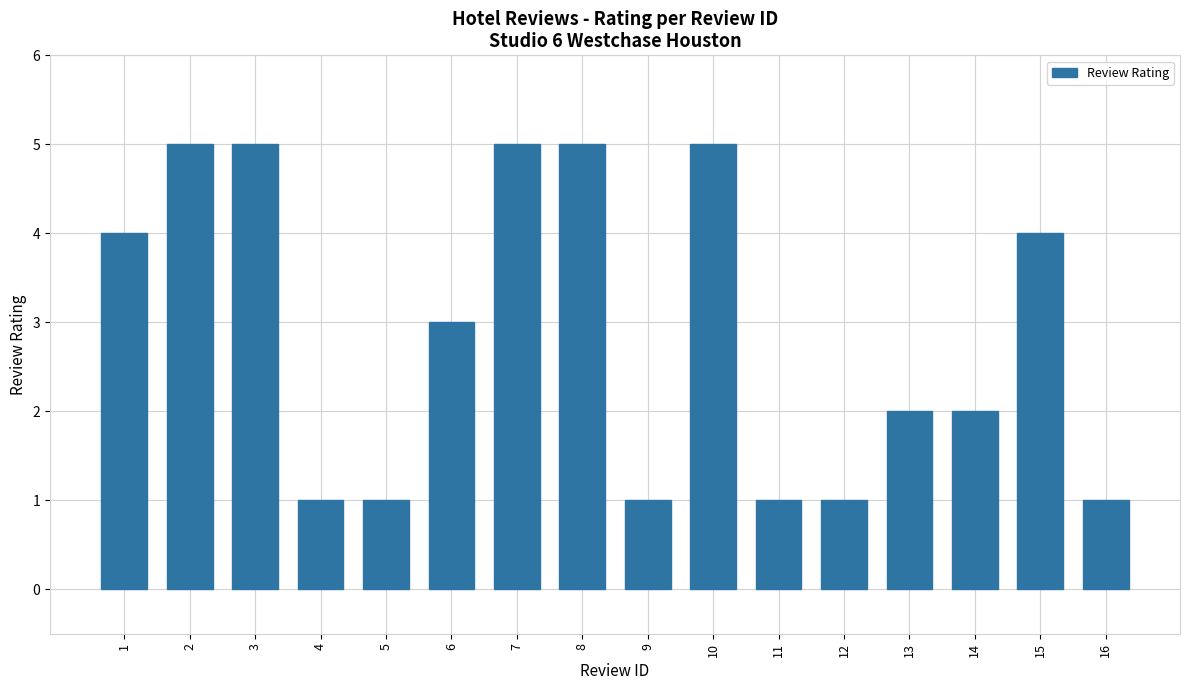

Are the bars grouped side by side (vs. stacked)?

No